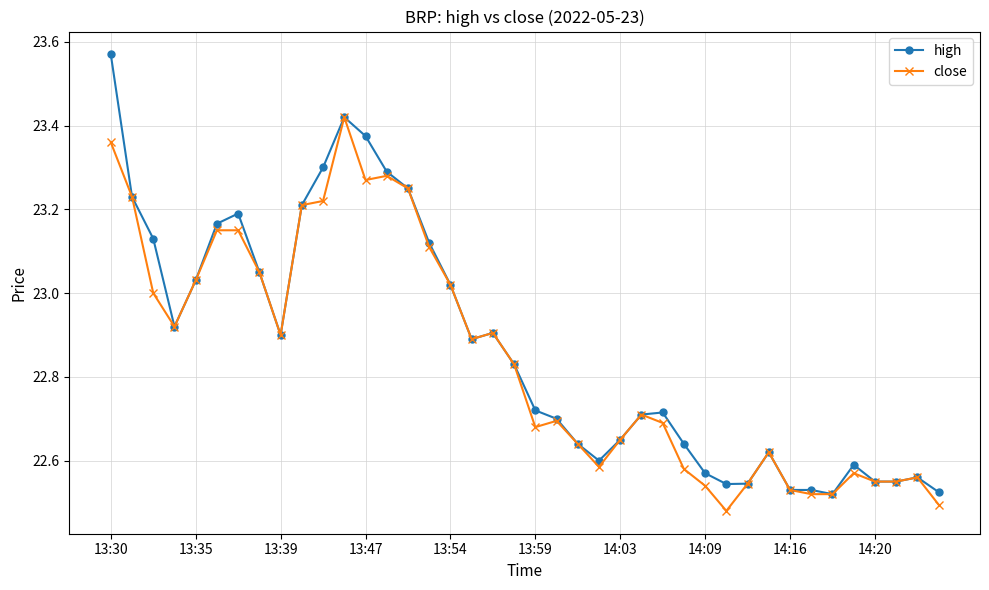

True or false: high has more than 1 interior local peaks.

True